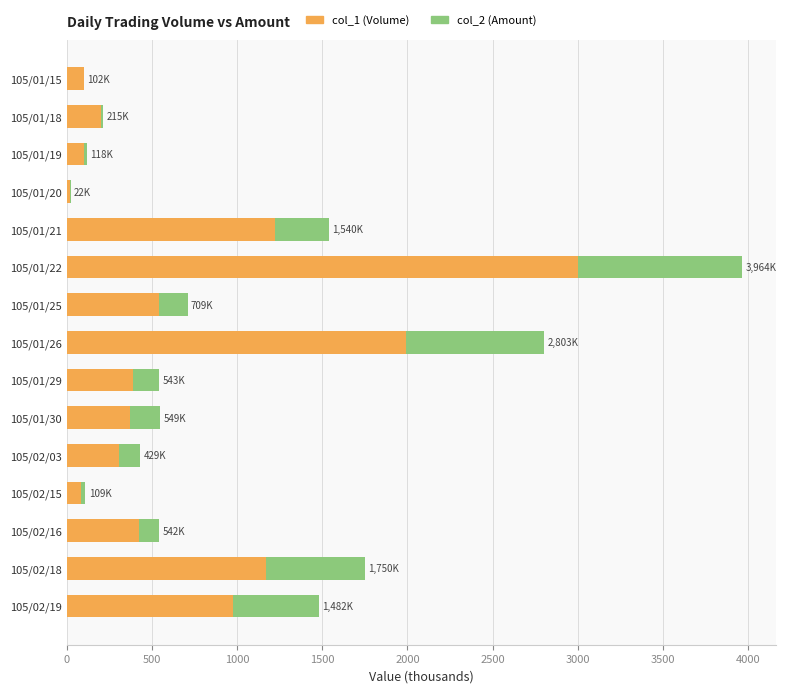

How many data points in col_1 (Volume) are less than 387?

7